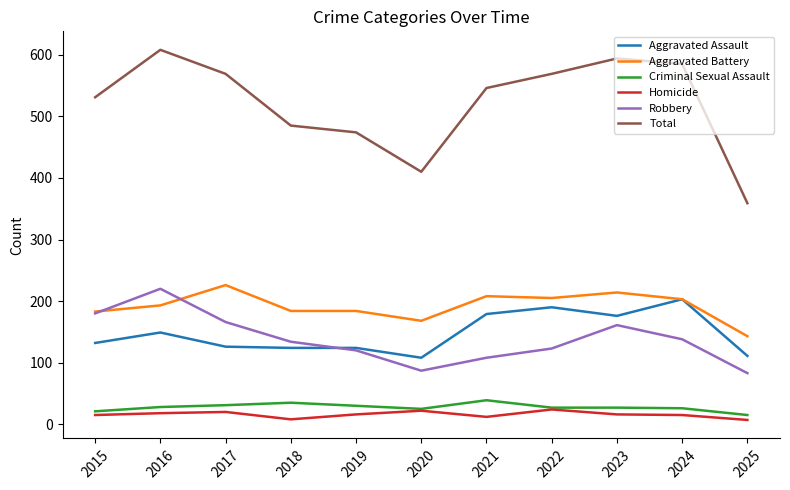

The value of Total at 2021 is 546. True or false?

True